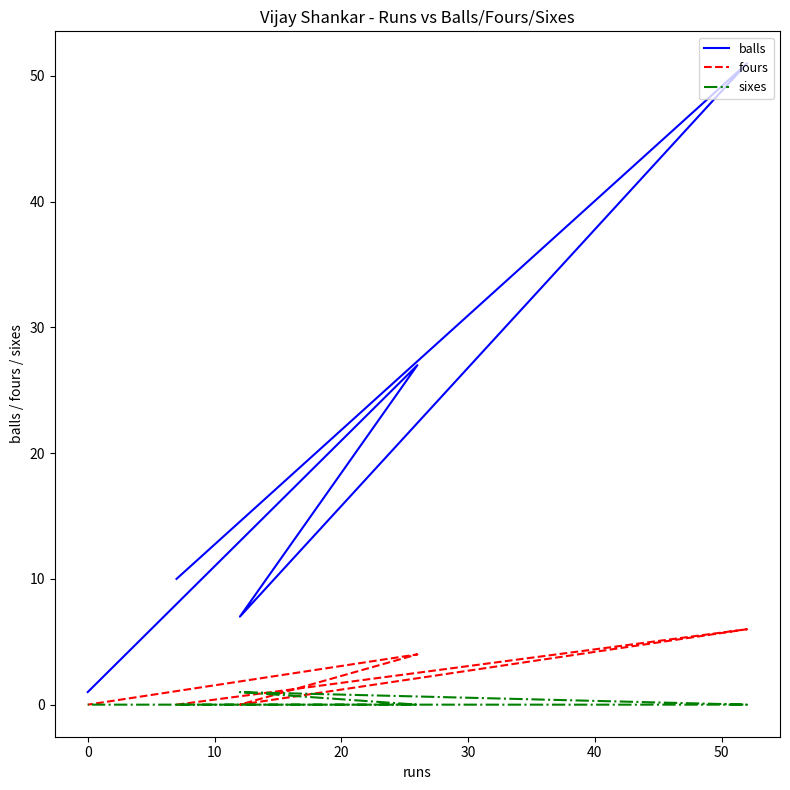

Is it true that balls equals 78 at 0?

False